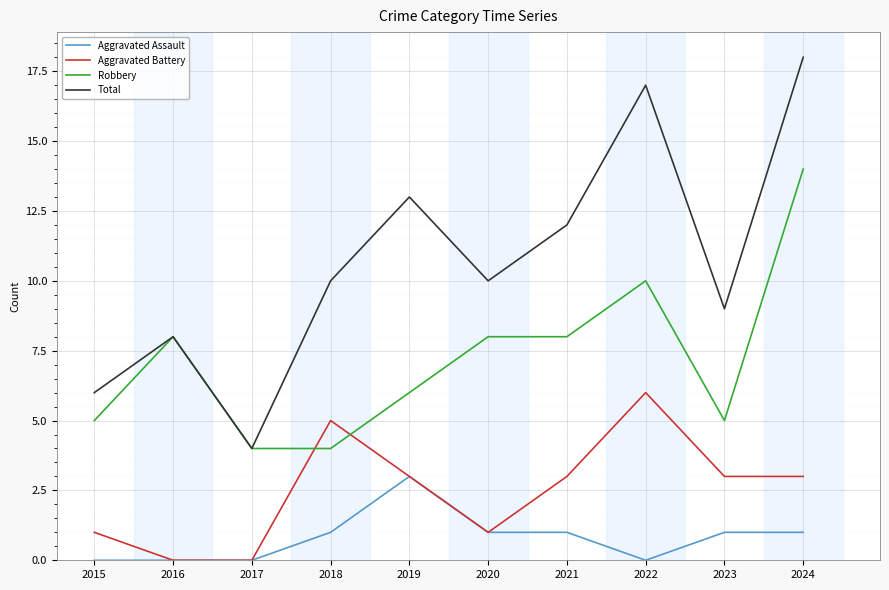

Rank the series by their maximum value, from highest to lowest.

Total, Robbery, Aggravated Battery, Aggravated Assault